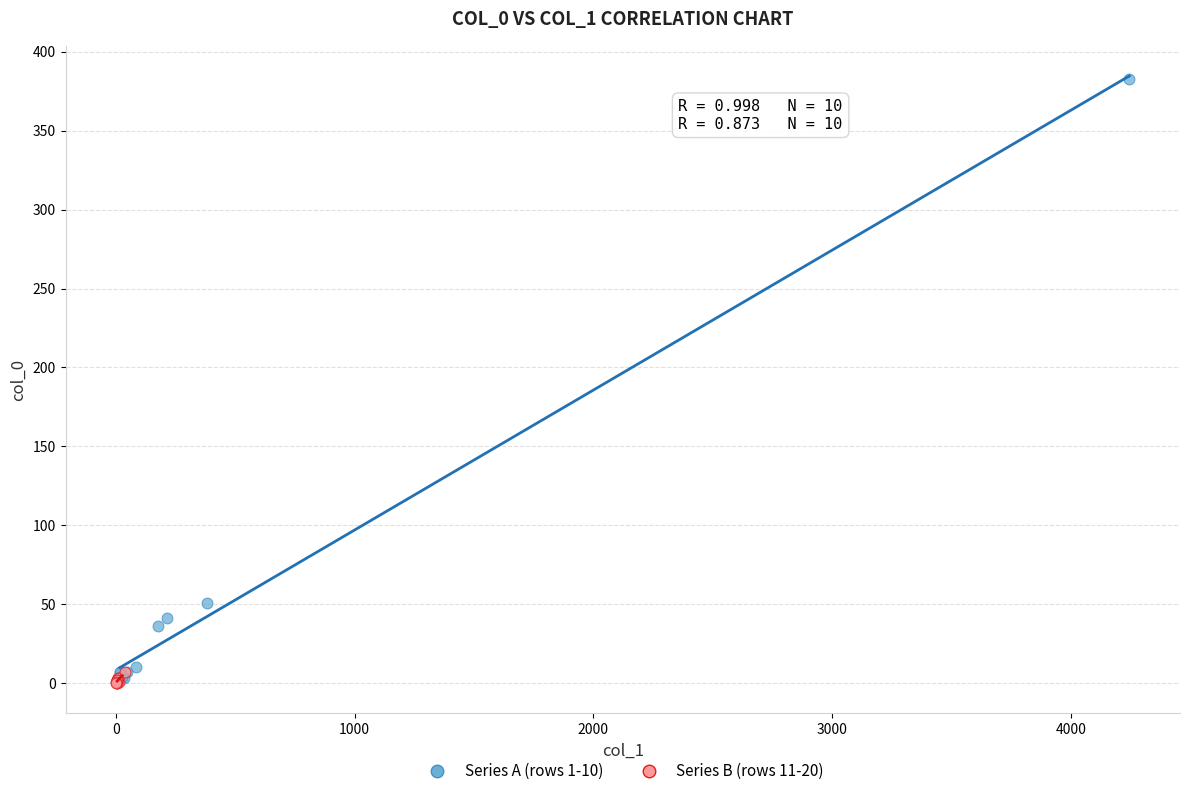

Which series reaches the maximum Y coordinate?

Series A (rows 1-10)